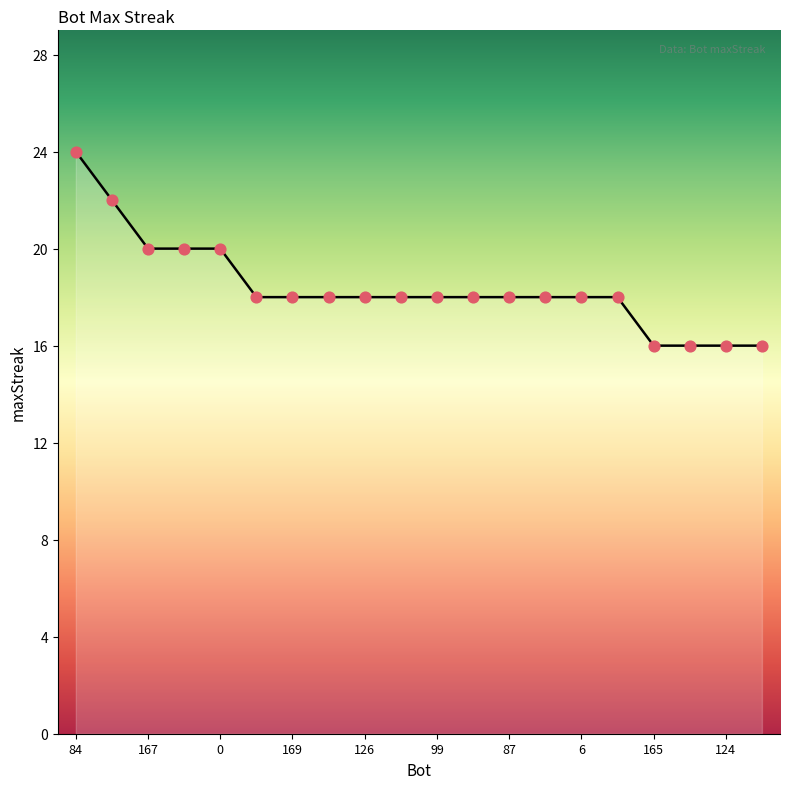

What is the smallest value displayed?

16